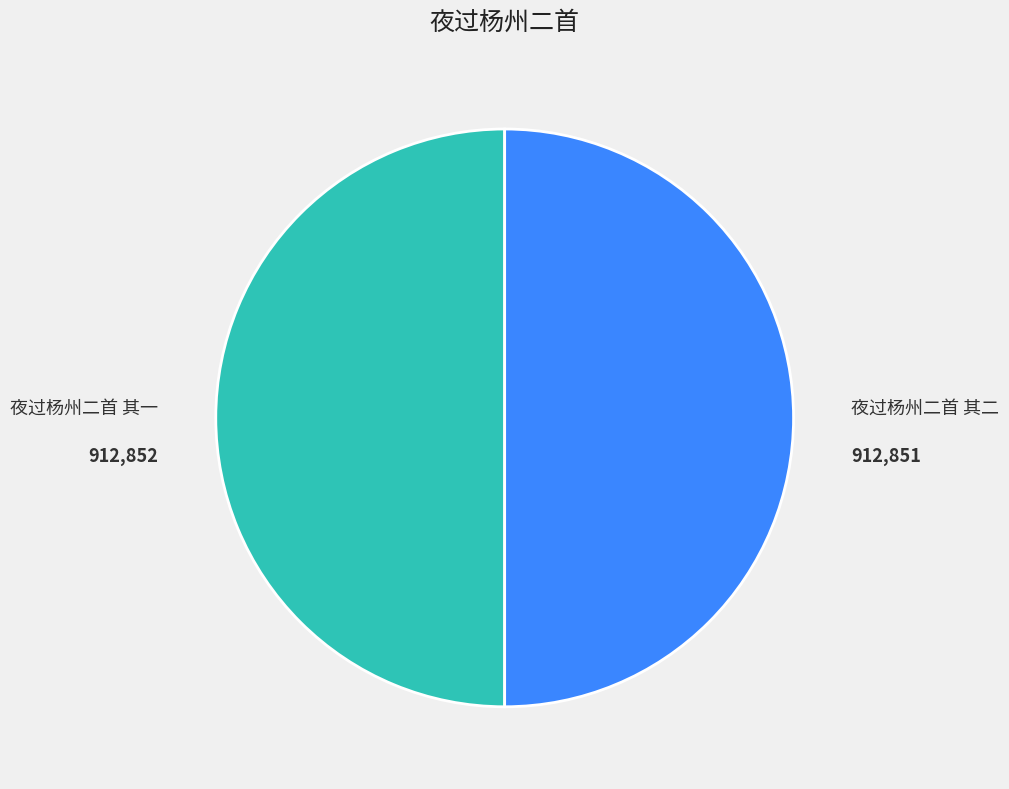

What is the ratio of the value at 夜过杨州二首 其二 to the value at 夜过杨州二首 其一?

1.0